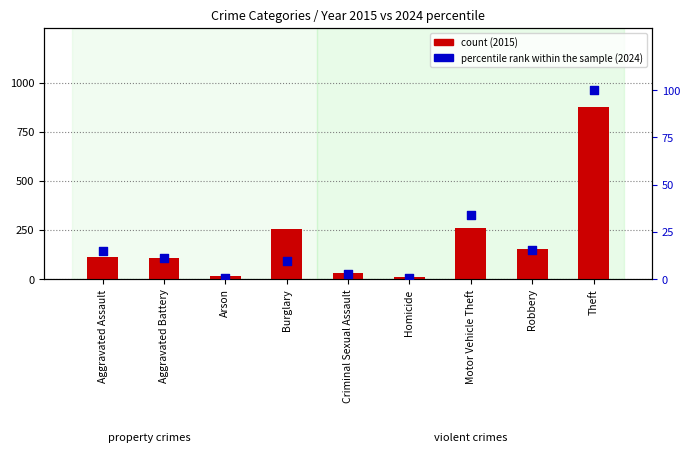

Which series reaches the minimum Y coordinate?

percentile rank within the sample